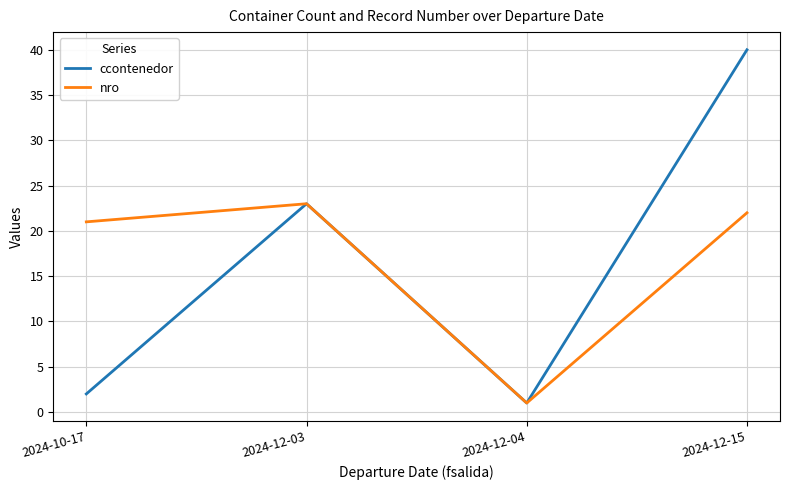

At how many categories does at least one series exceed 3?

3